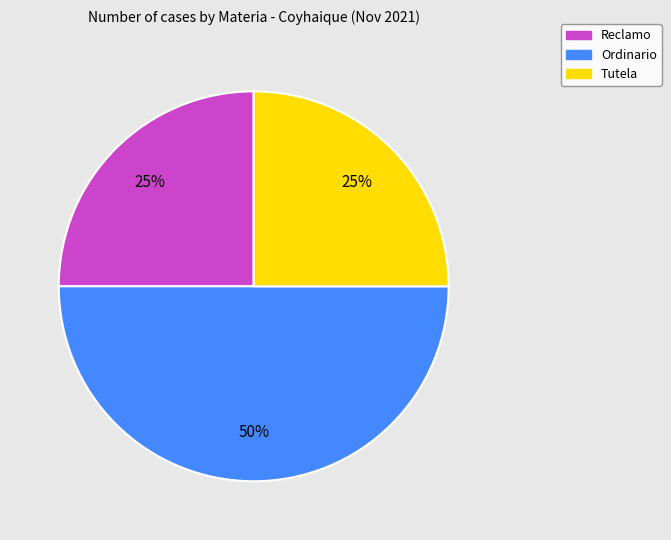

Which category has the biggest portion of the pie?

Ordinario